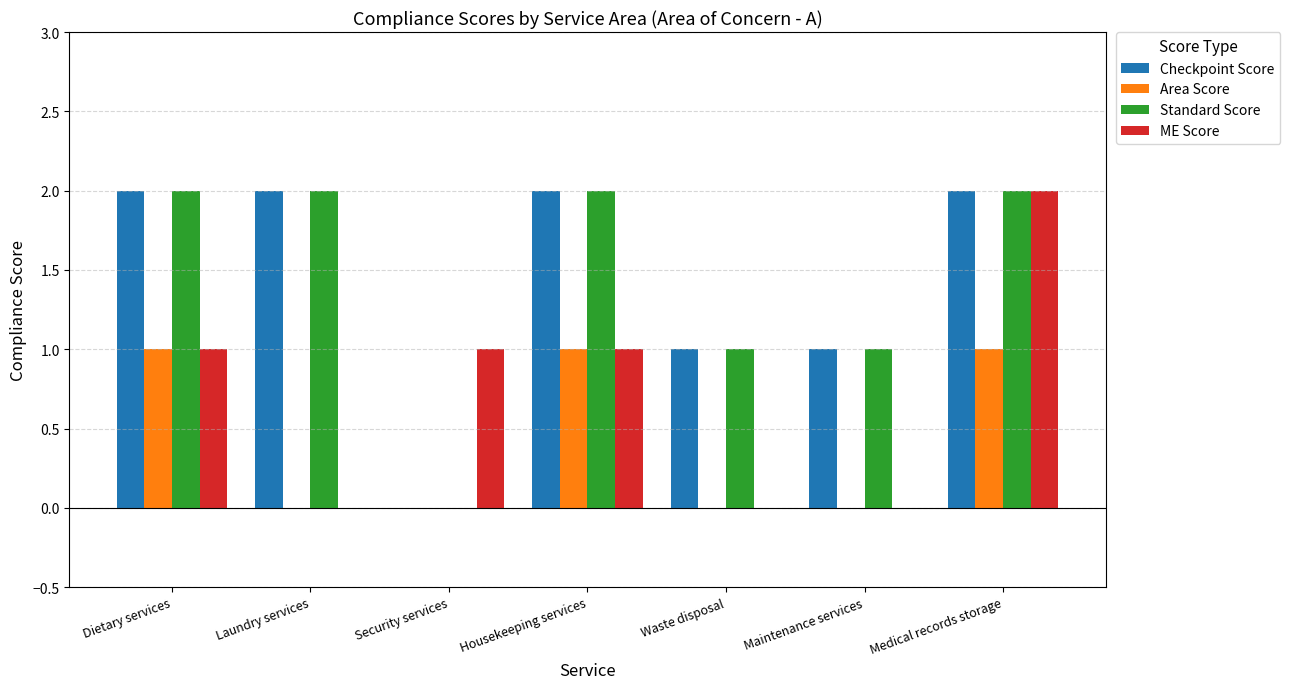

What is the sum of all Area Score values?

3